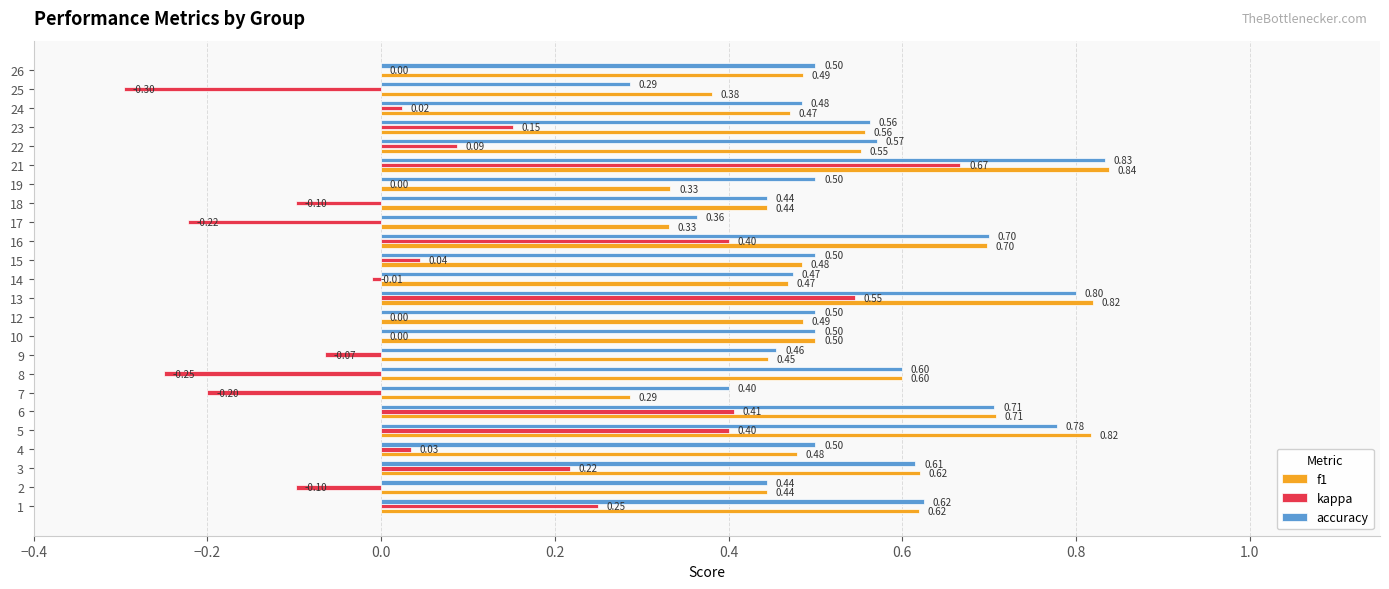

Is the value of accuracy at 18 greater than the value of f1 at 23?

No